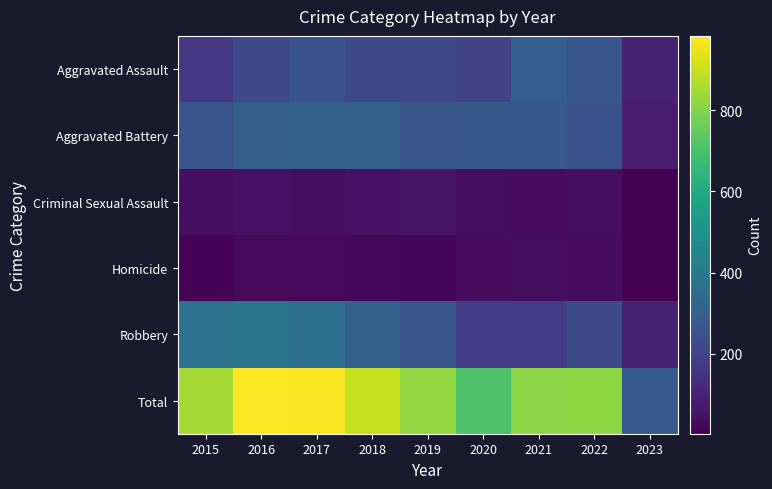

At how many categories does at least one series exceed 224?

9